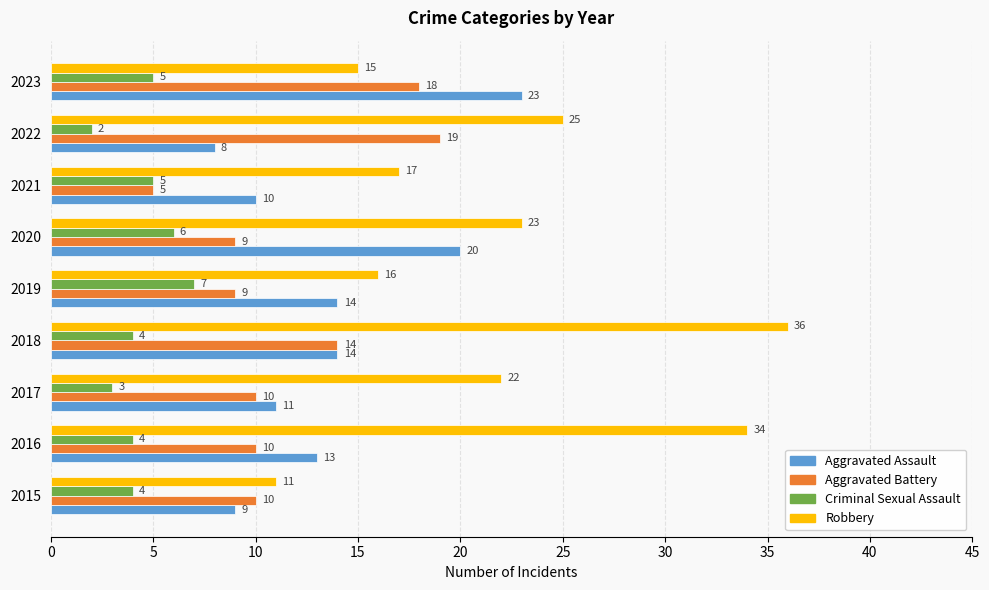

What is the sum of all Criminal Sexual Assault values?

40